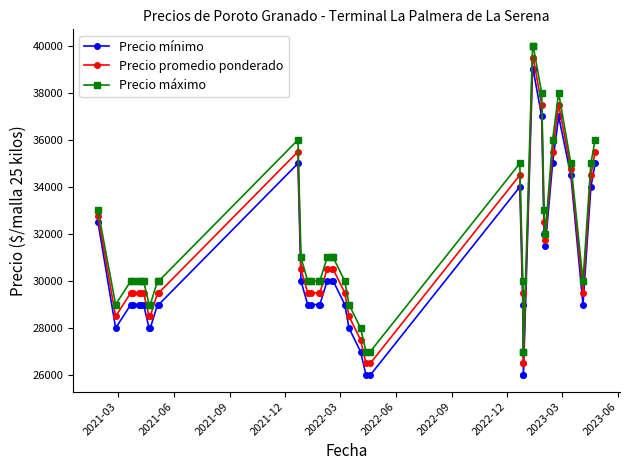

True or false: Precio promedio ponderado and Precio mínimo cross at least once.

False